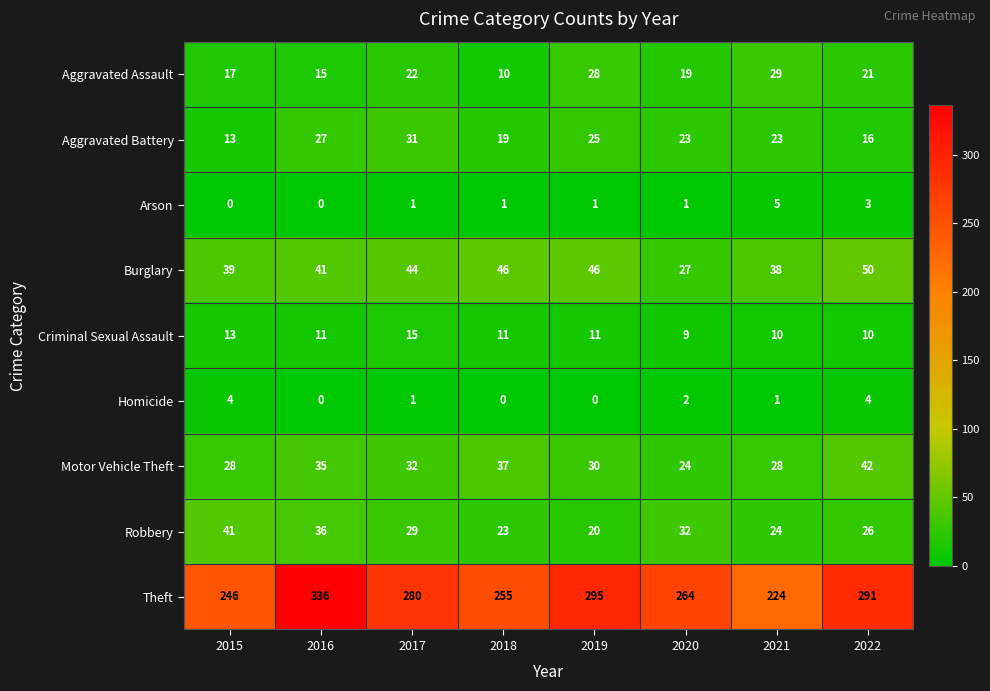

Rank the categories by Aggravated Assault value from highest to lowest.

2021, 2019, 2017, 2022, 2020, 2015, 2016, 2018